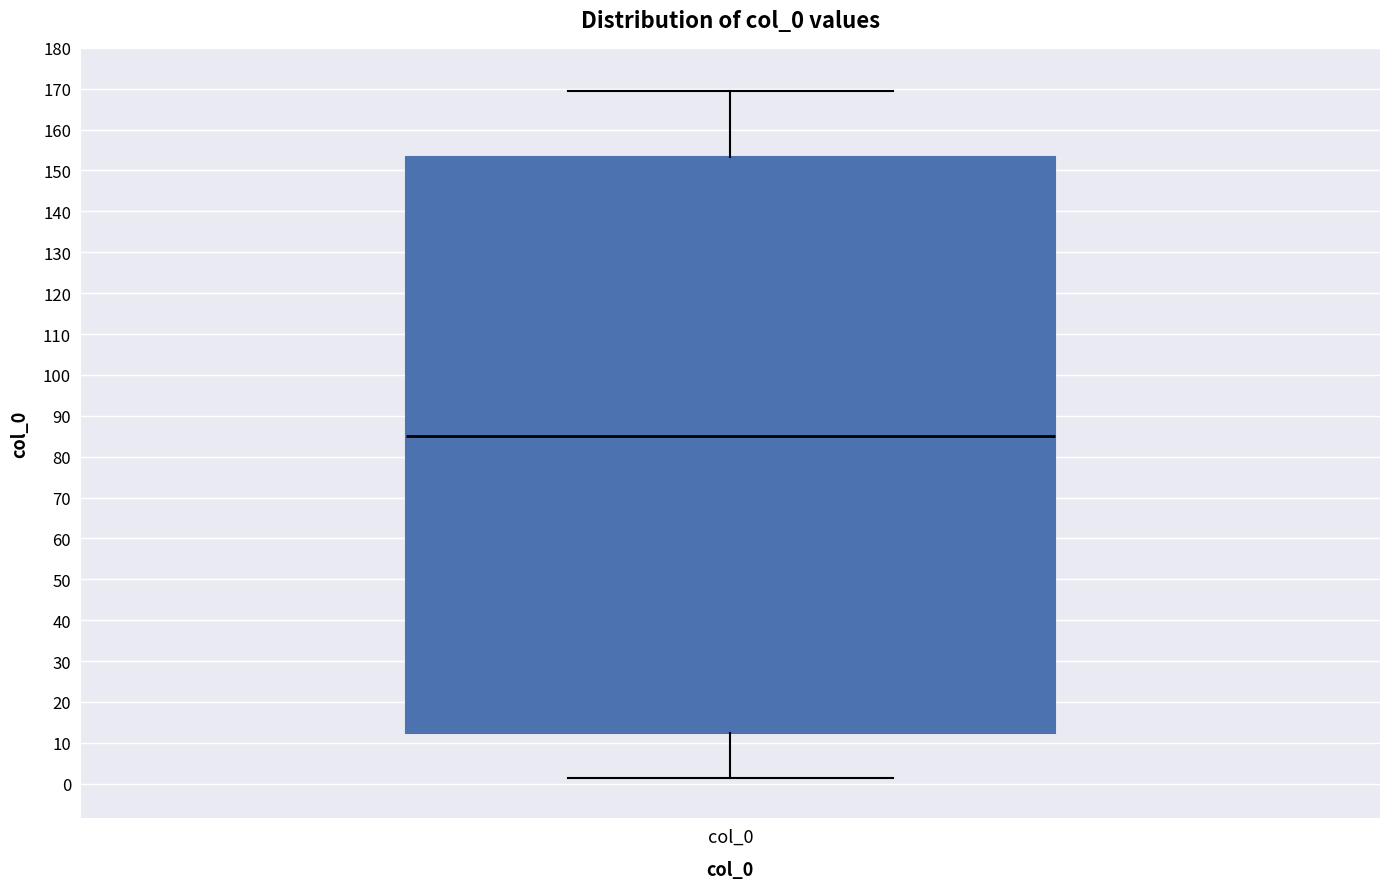

Read this box plot against the y-axis: the position of the median line, the range covered by the box, and the ends of both whiskers. The values are not printed on the chart, so give them approximately, as read against the axis.

median 85, box 12 to 153, whiskers 2 to 169